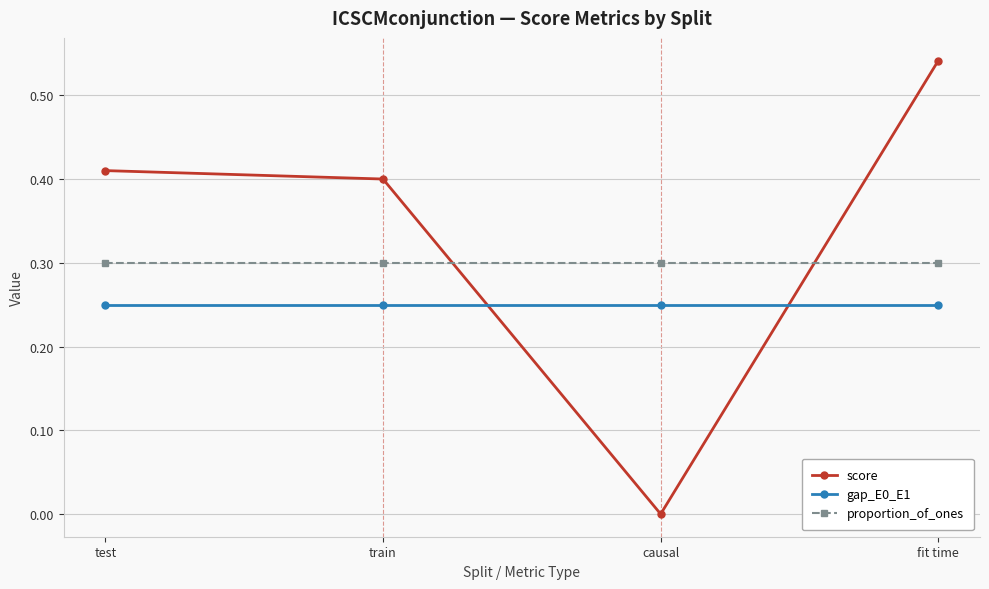

Where do gap_E0_E1 and score first cross each other?

train and causal